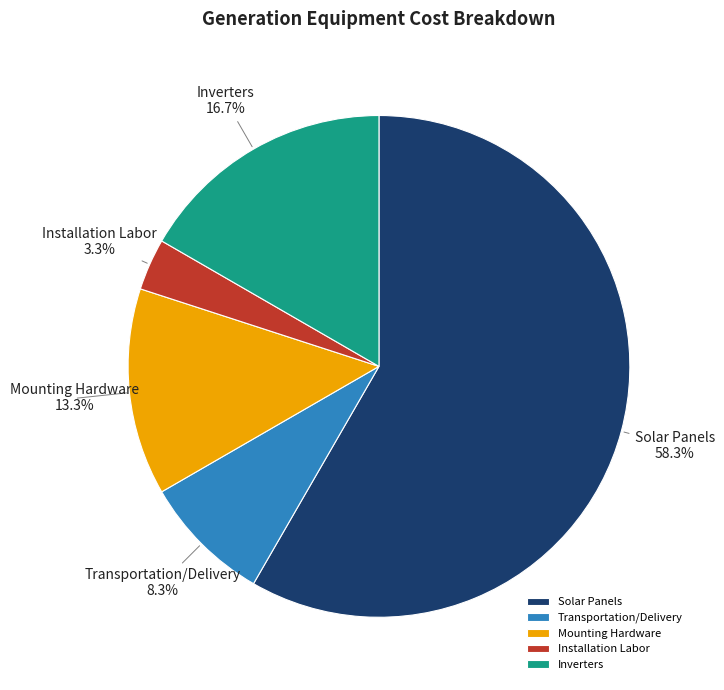

Rank the categories by value from highest to lowest.

Solar Panels, Inverters, Mounting Hardware, Transportation/Delivery, Installation Labor